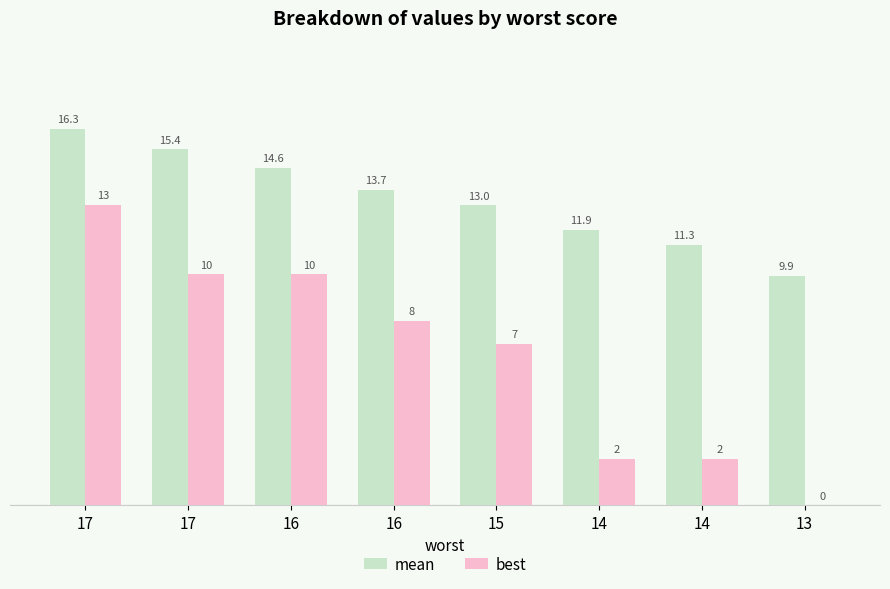

How many distinct data groups are displayed?

2